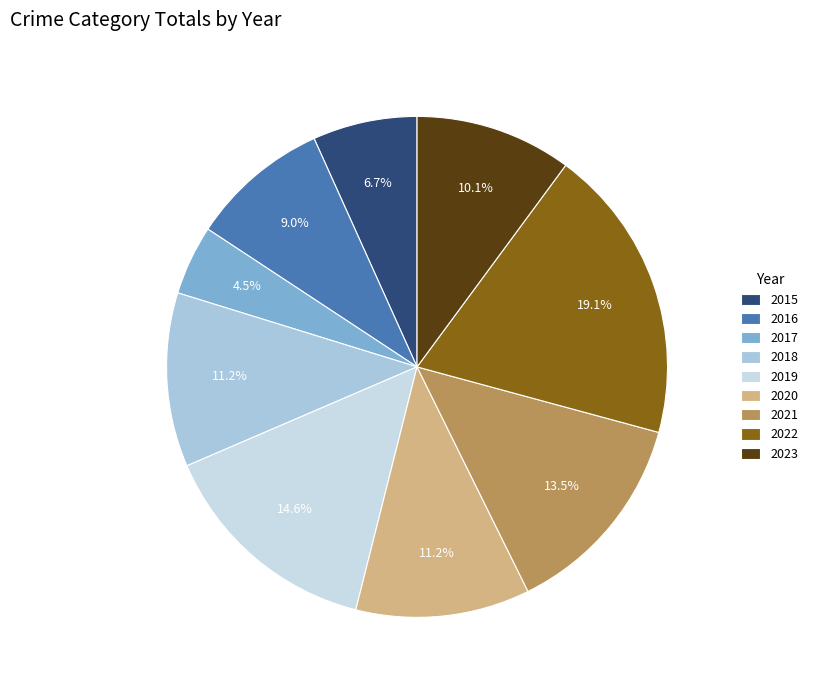

Does 2022 represent more than half of the total?

No